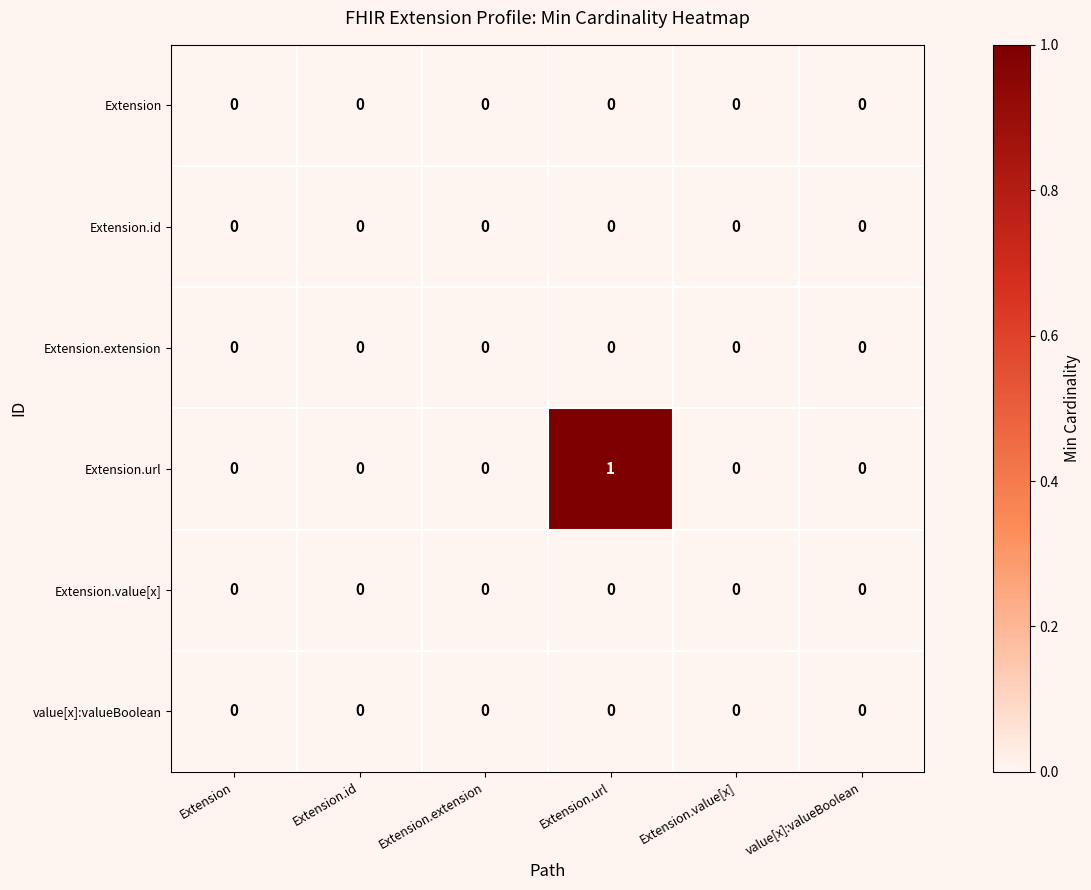

True or false: Extension.extension has a value of 0 at Extension.id.

True